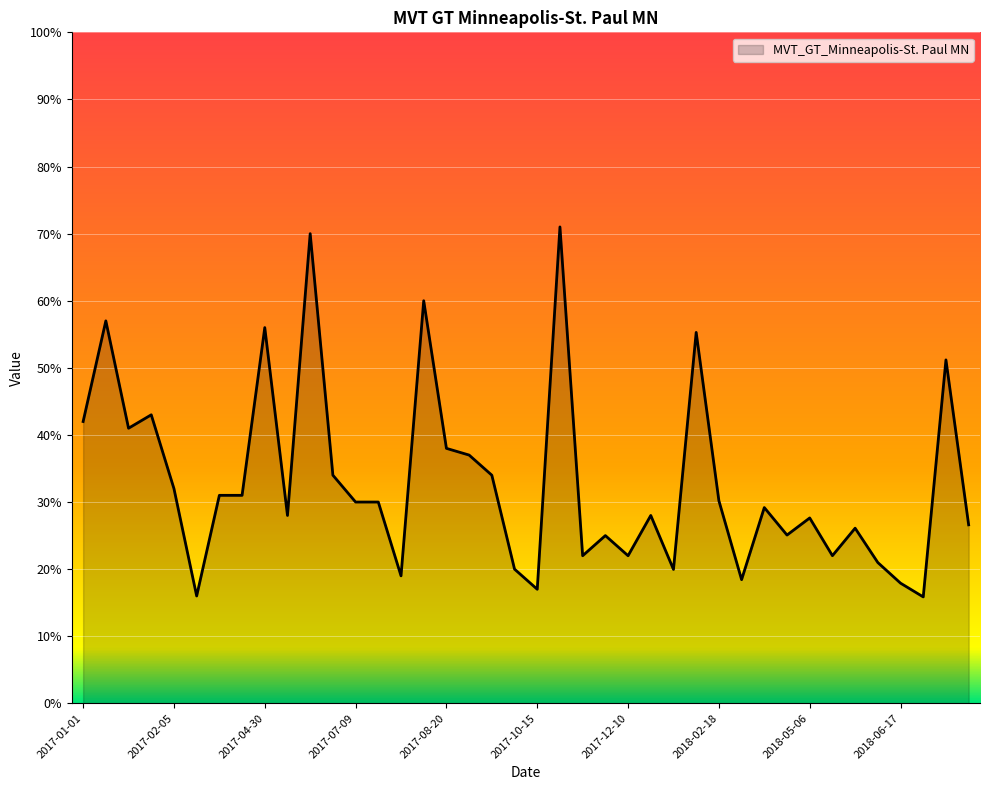

What is the difference between the maximum and minimum values?

55.1